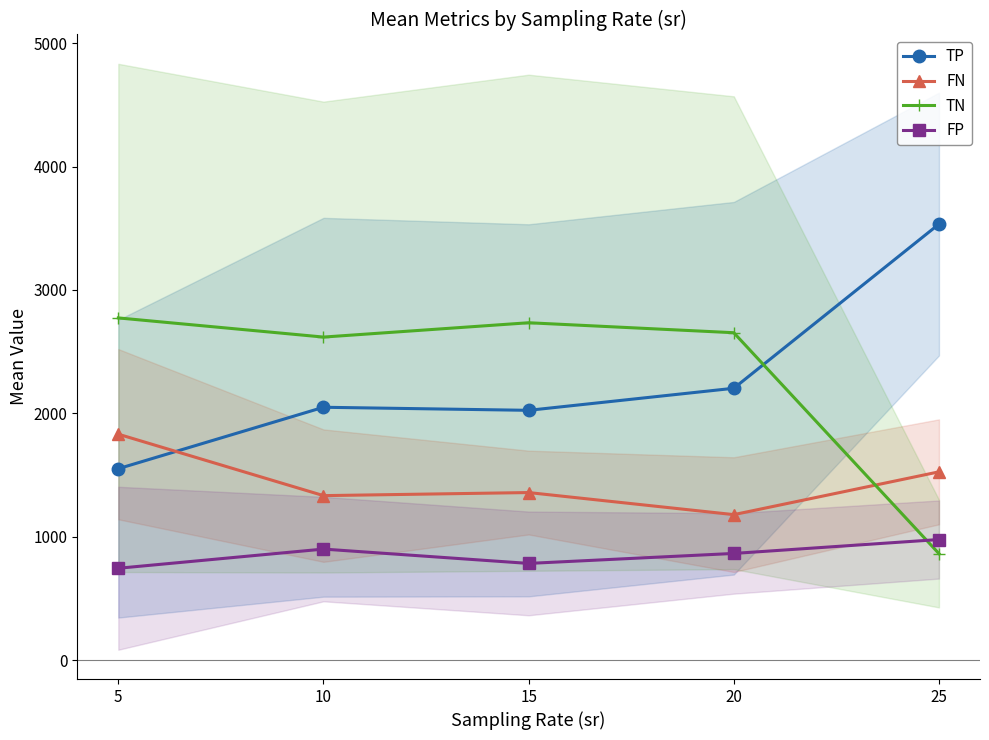

True or false: TN has more than 1 interior local peaks.

False